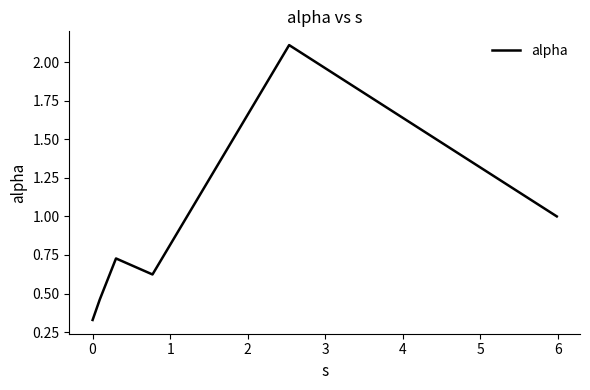

How many series are shown in this chart?

1